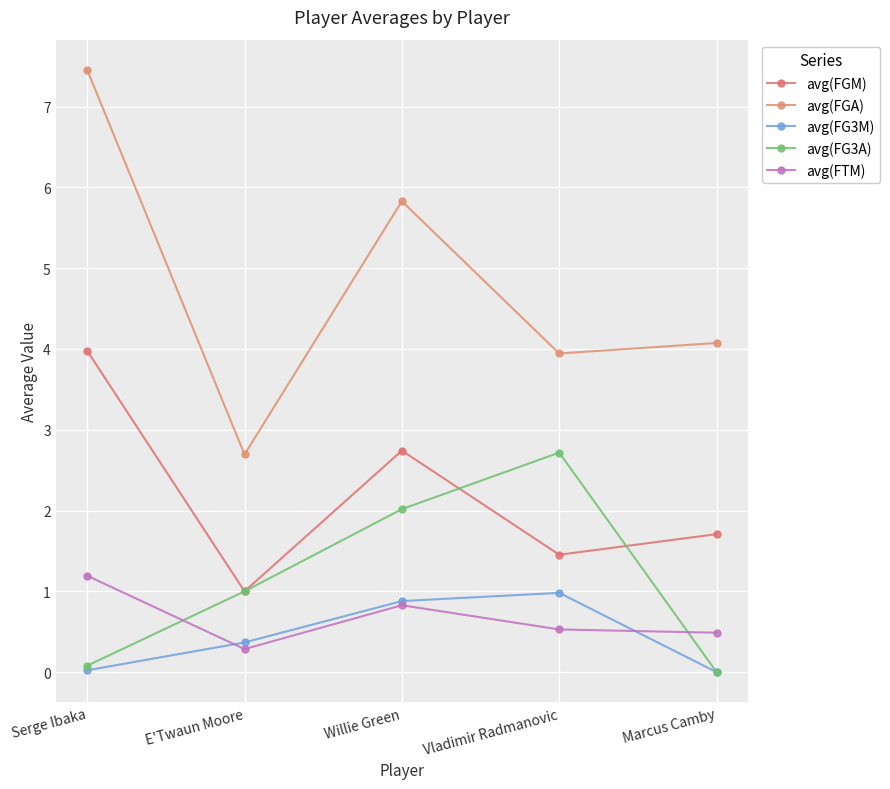

At how many categories does at least one series exceed 0?

5